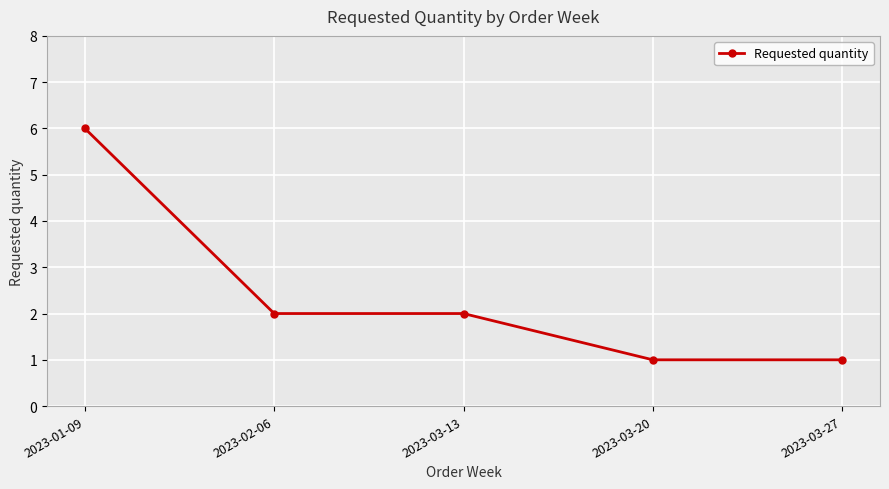

The value at 2023-03-13 is 1. True or false?

False